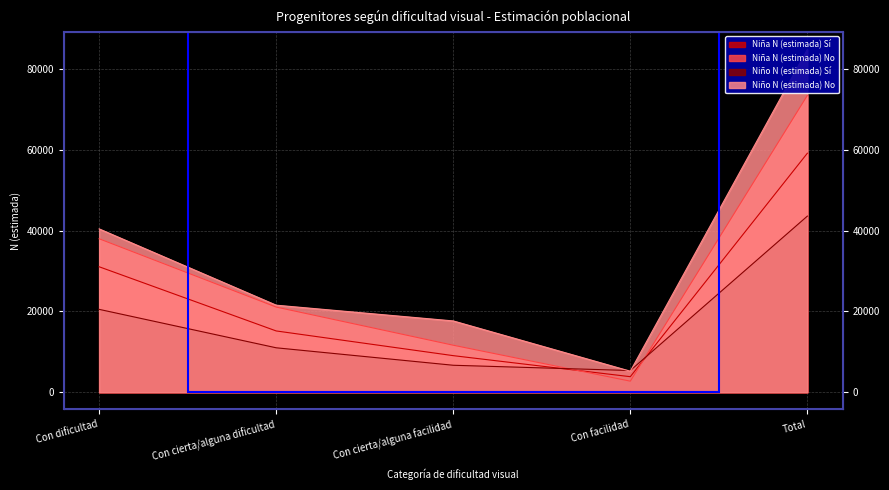

What position from the right is Con cierta/alguna facilidad?

3